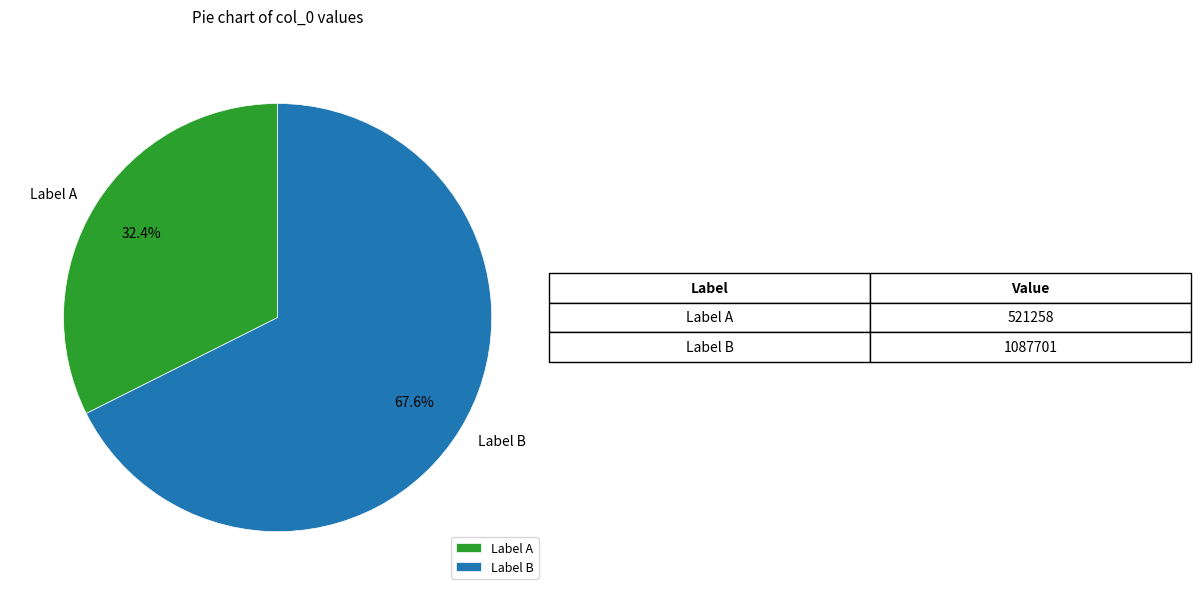

Rank the categories by value from highest to lowest.

Label B, Label A